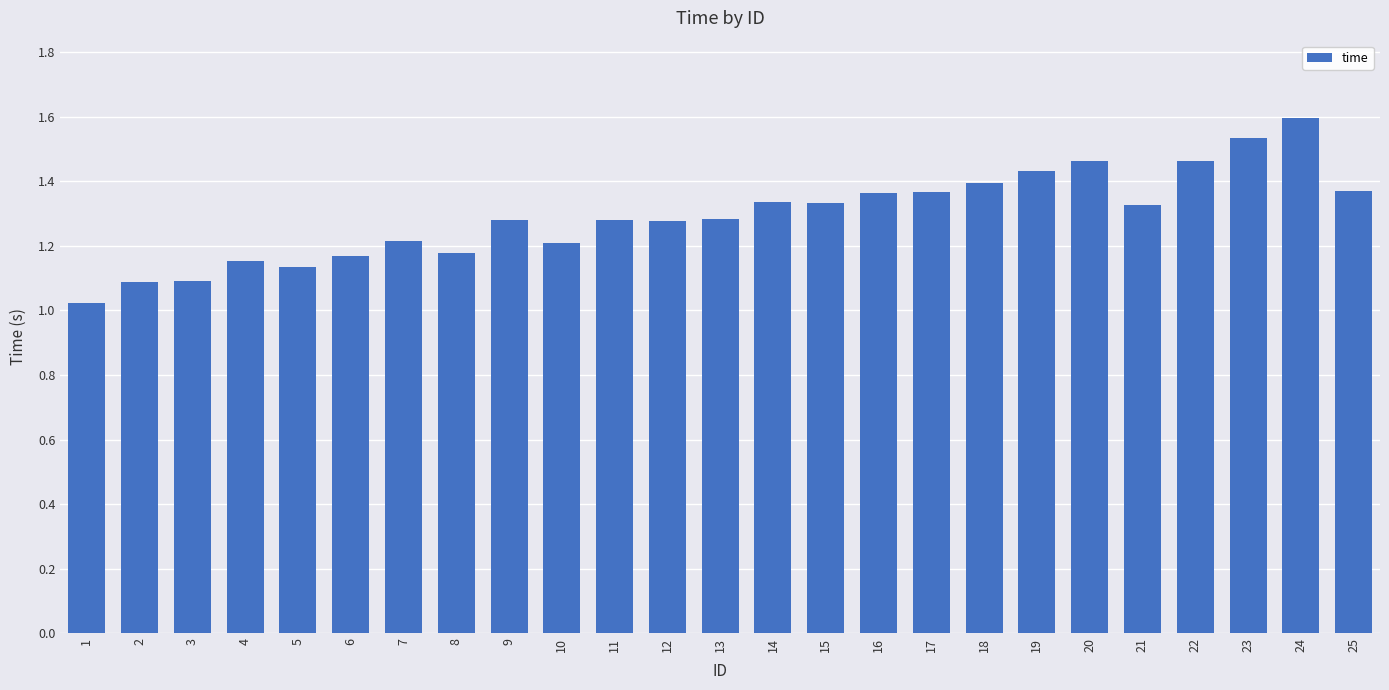

Read the value at 24.

1.6